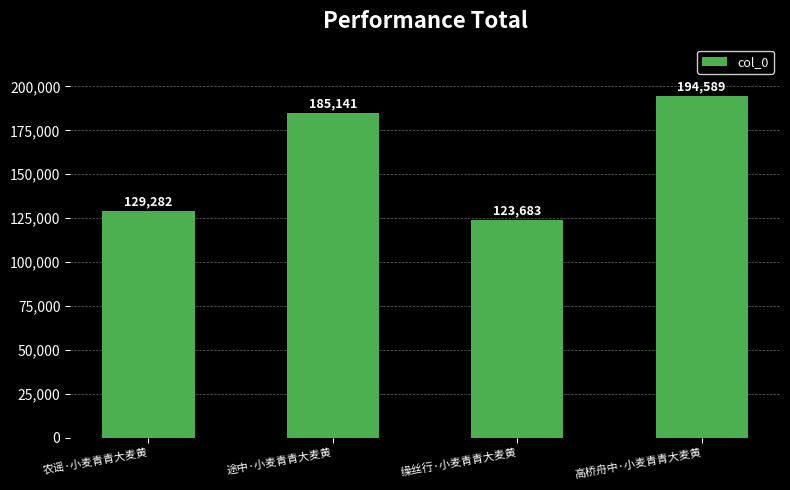

What position from the right is 高桥舟中·小麦青青大麦黄?

1